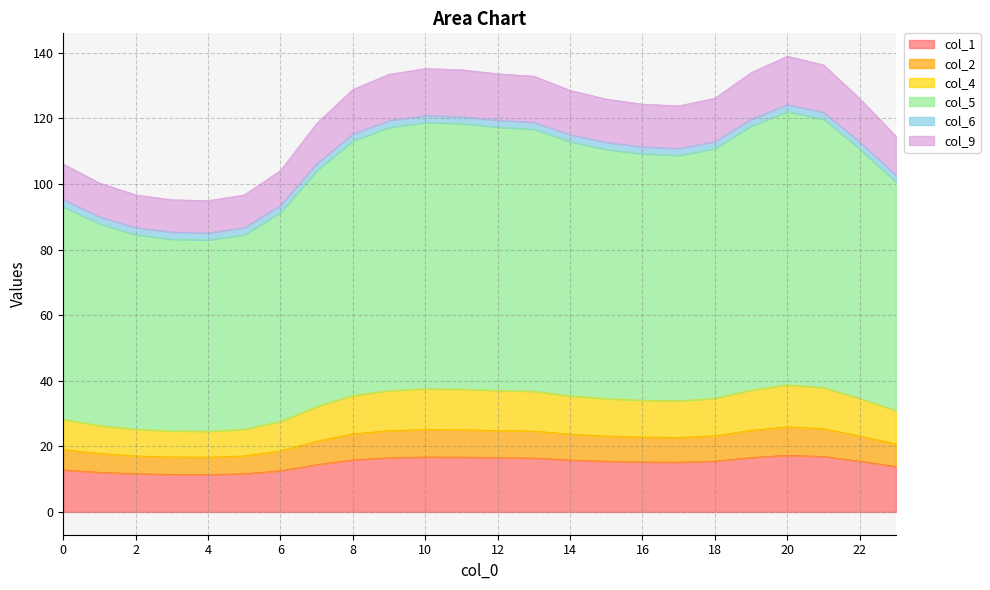

True or false: col_1 has a value of 27.0 at 10.

False